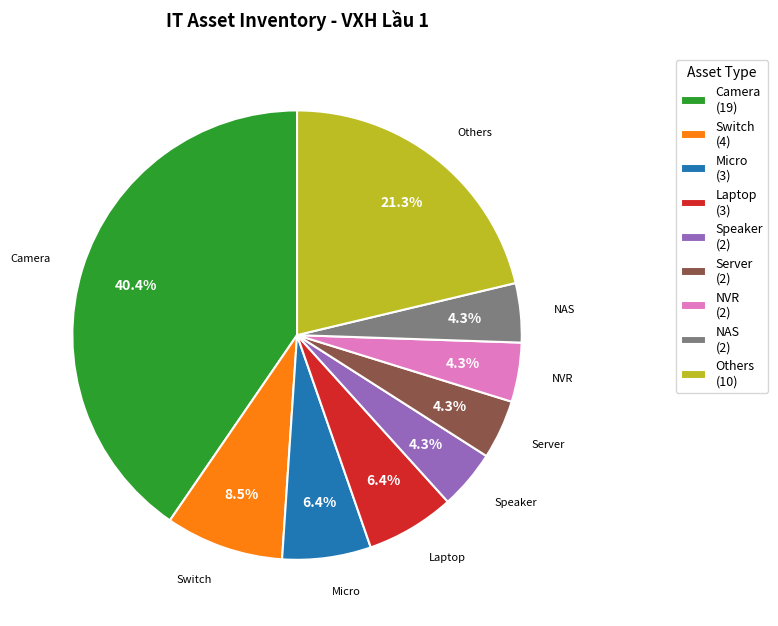

Does any single category account for the majority?

No